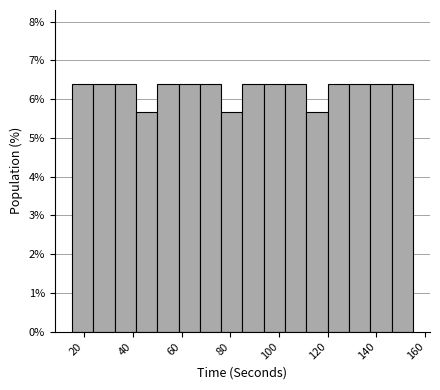

How tall is the bar that spans 138 to 146 on the x-axis? Neither the bar edges nor the heights are printed on the chart, so give them approximately, as read against the axes.

6.4